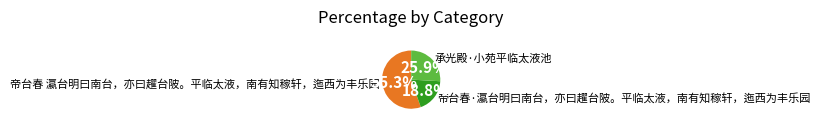

How many segments does this pie chart have?

3